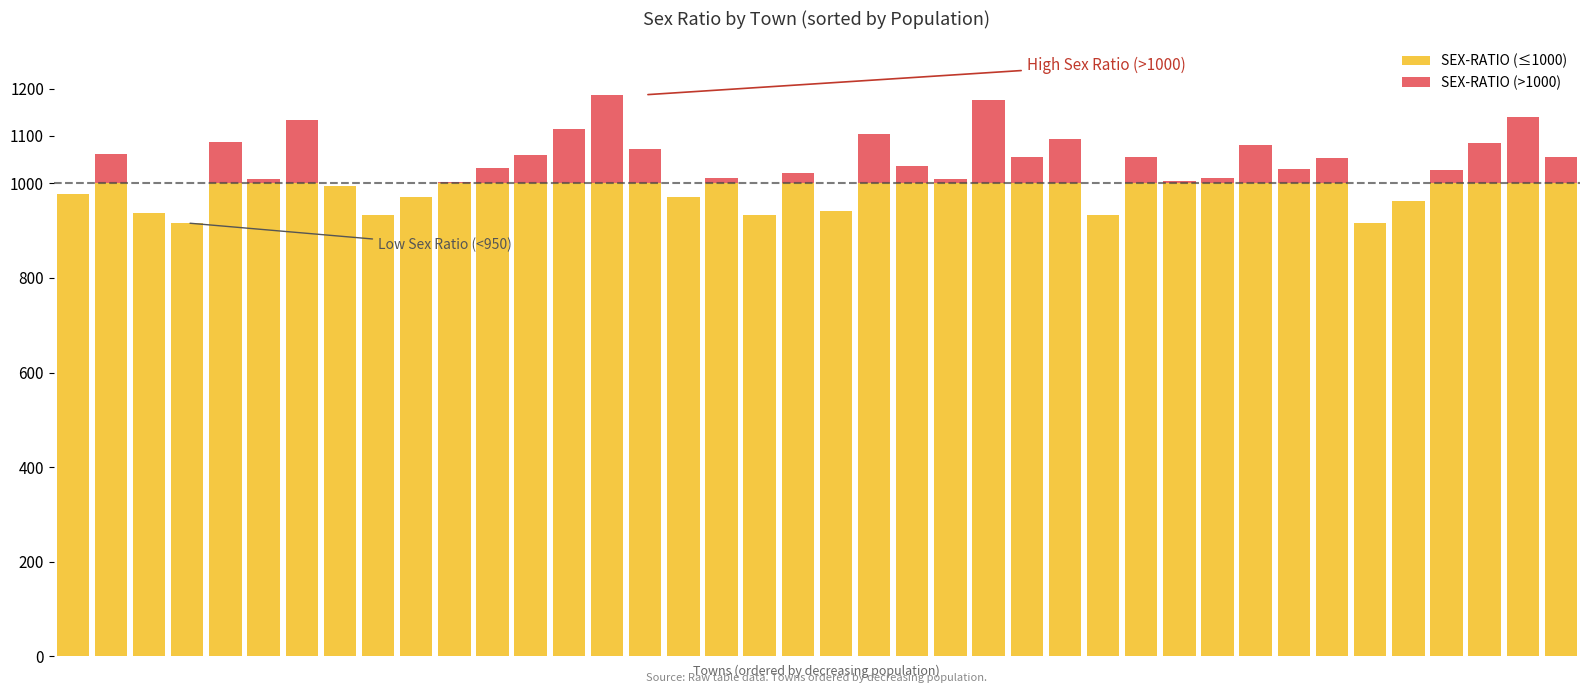

Are the bars grouped side by side (vs. stacked)?

No